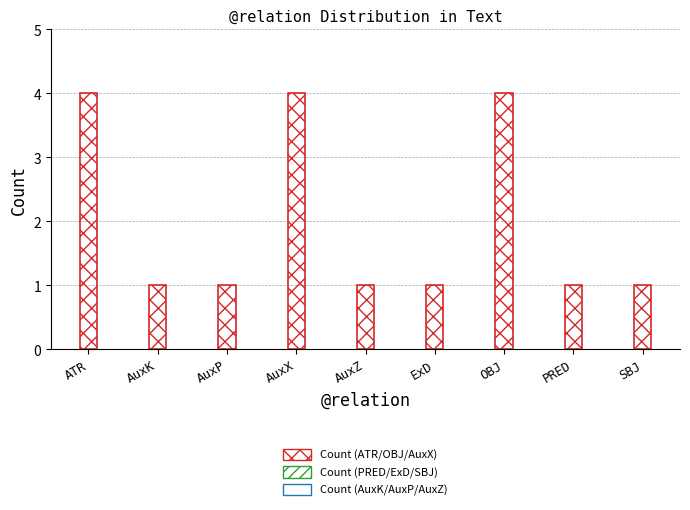

What is the maximum value shown in the chart?

4